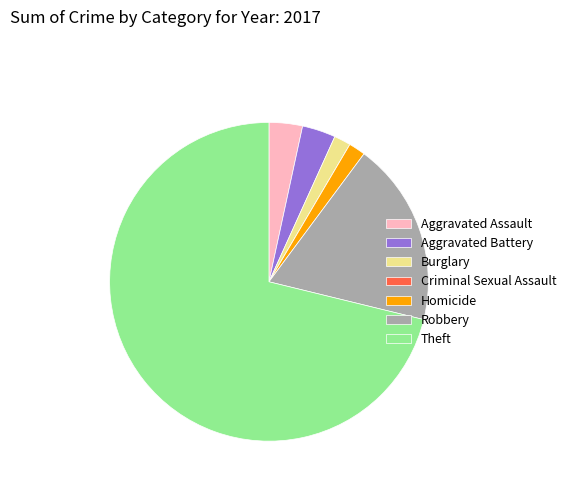

Which has a higher value, Theft or Homicide?

Theft